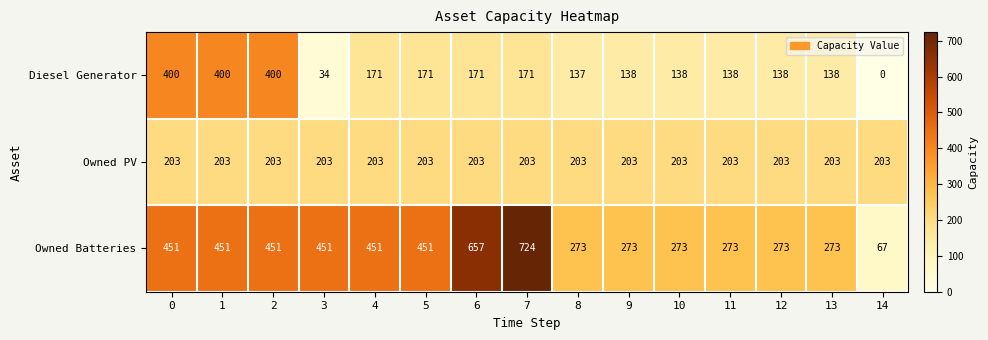

What is the spread (max minus min) of values at 12?

135